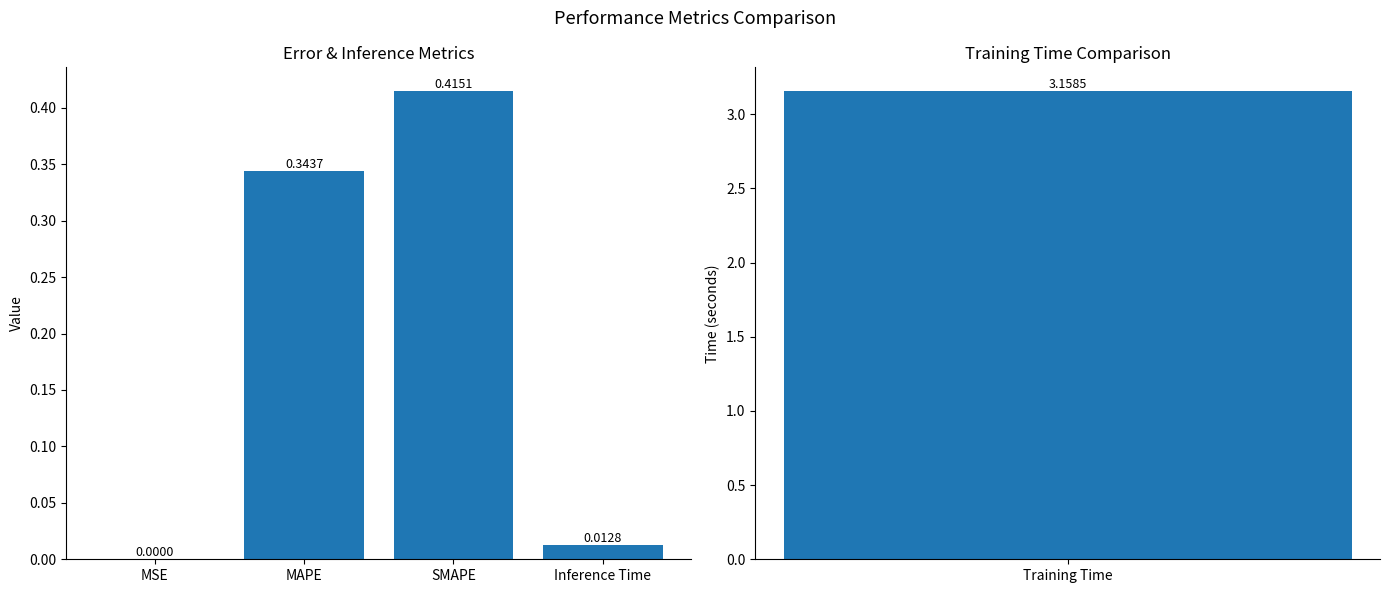

List the labels in order of value, smallest first.

MSE, Inference Time, MAPE, SMAPE